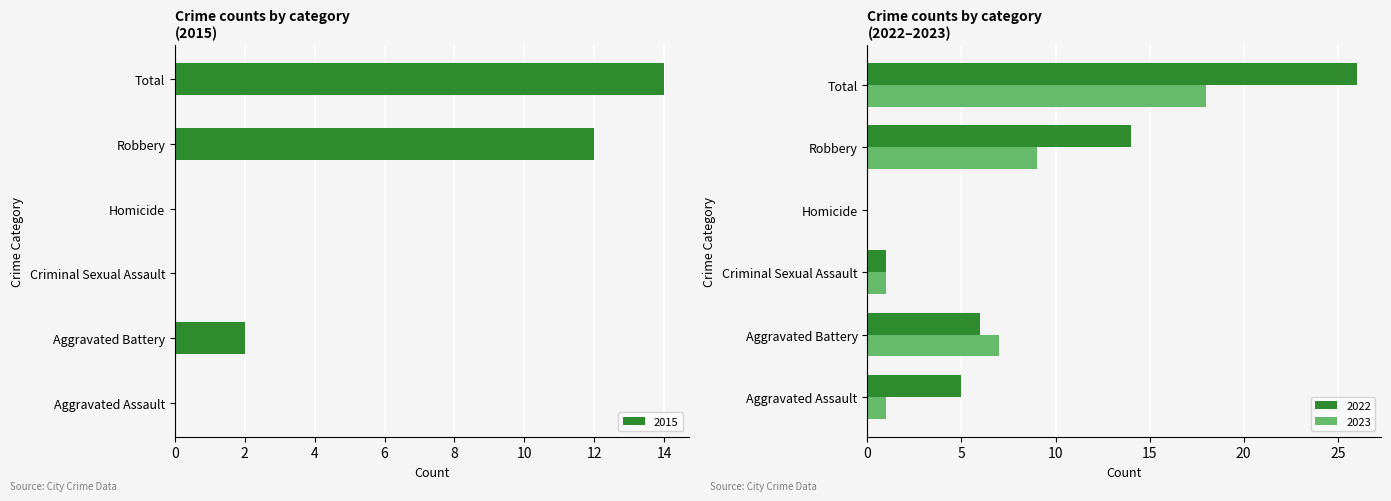

What is the label of the 1st bar from the right?

Total